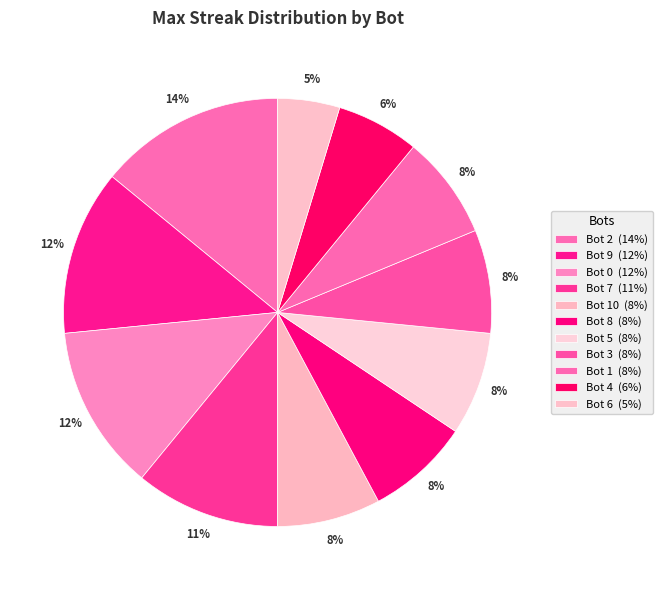

To the nearest percent, what is the difference between the largest and smallest slice percentages?

9%